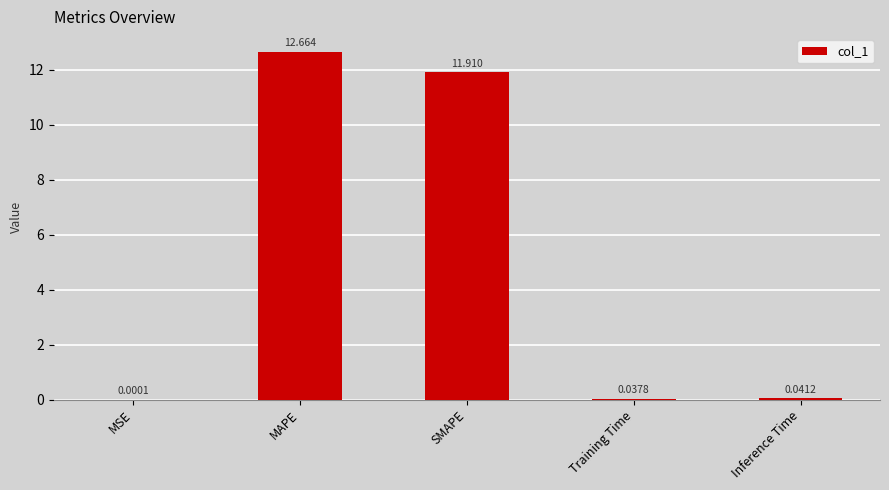

The chart shows a value of 12.7 at MAPE. True or false?

True